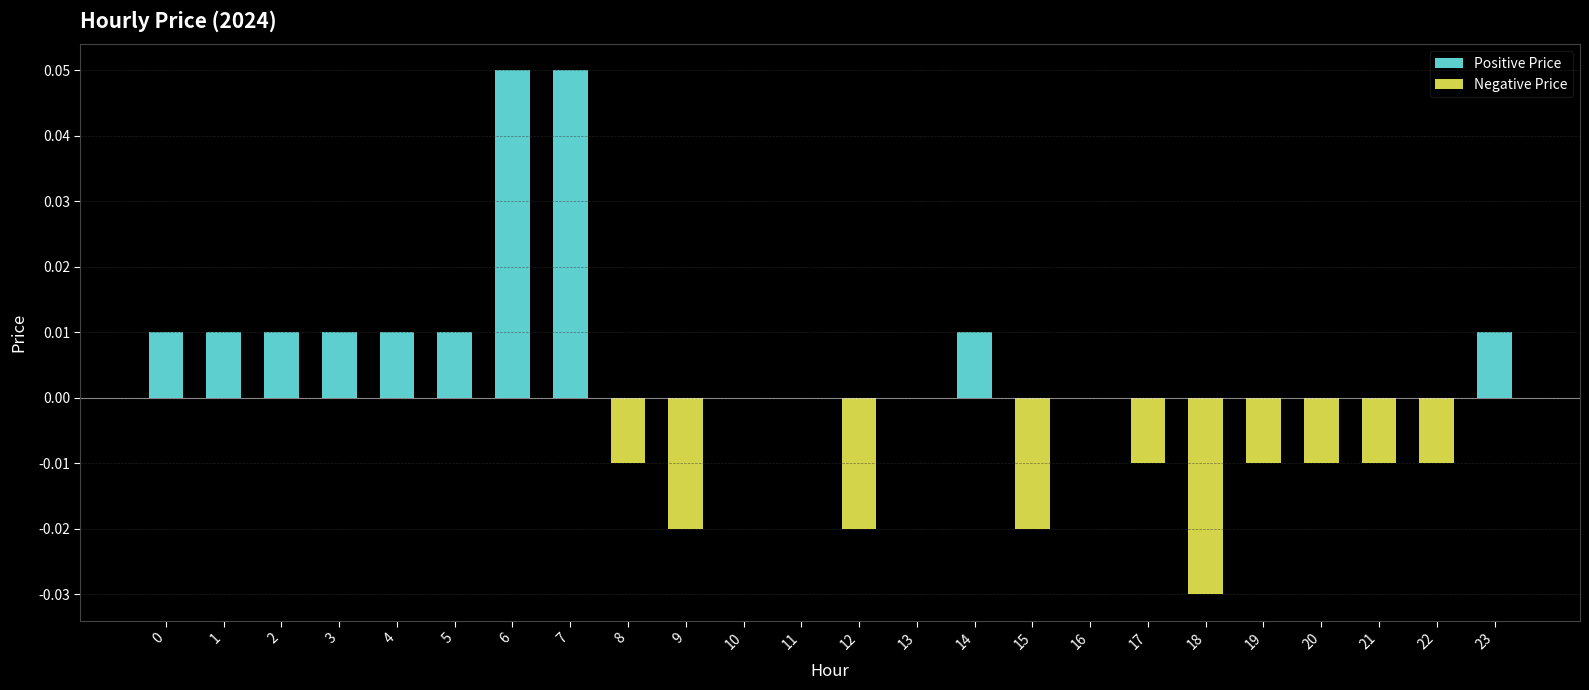

Which has a higher value, 23 or 15?

23